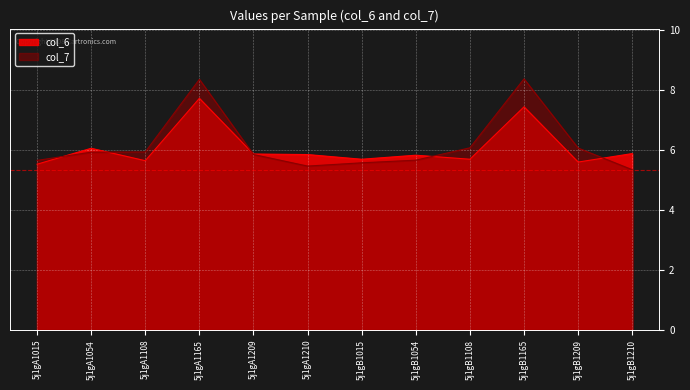

True or false: col_6 and col_7 intersect in this chart.

True